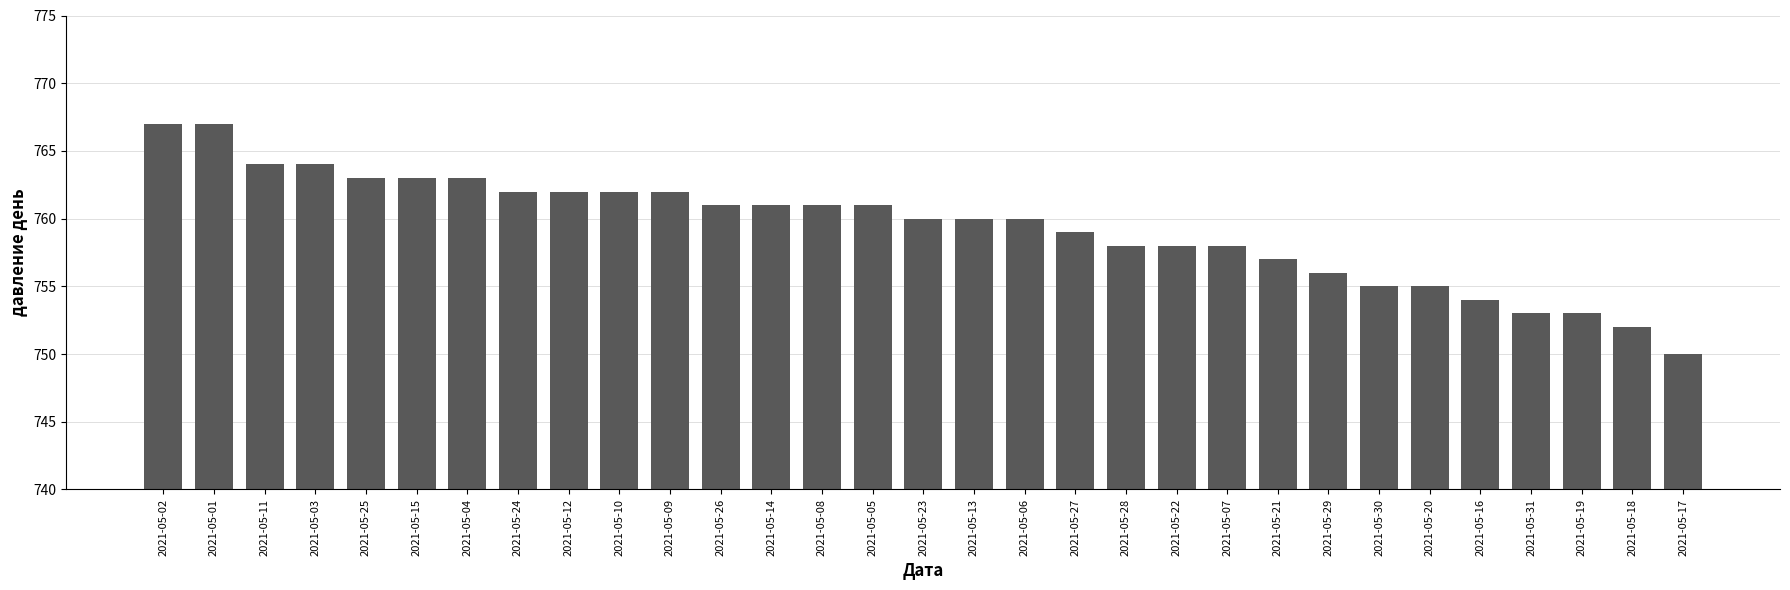

What position from the left is 2021-05-22?

21